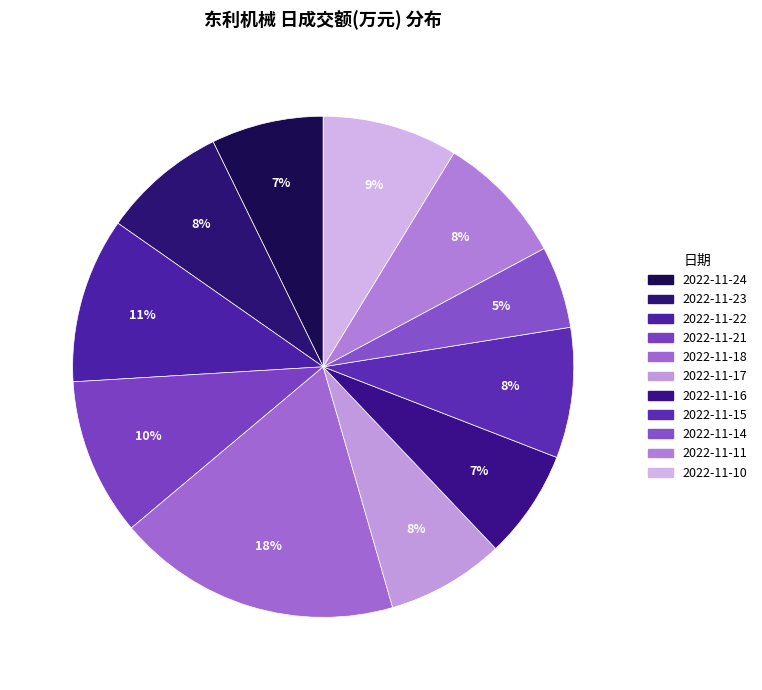

How many slices are in this pie chart?

11